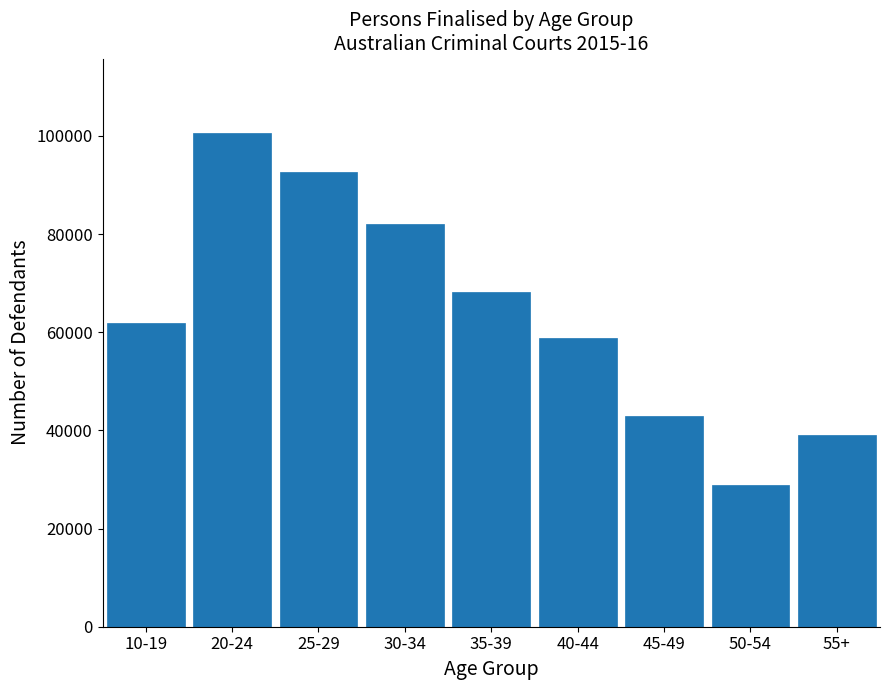

Reading left to right, list all the values displayed in this chart.

61791	100668	92549	82120	68220	58884	42898	28893	39125